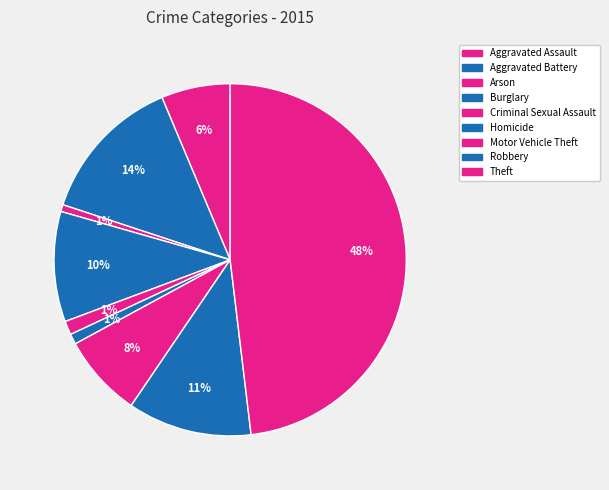

Which category has the biggest portion of the pie?

Theft